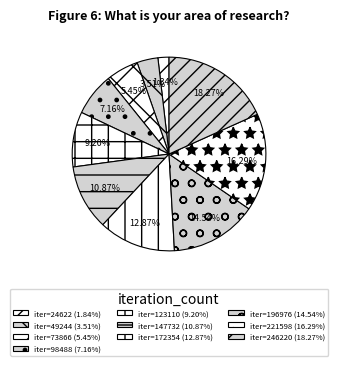

Count the number of slices in the pie.

10